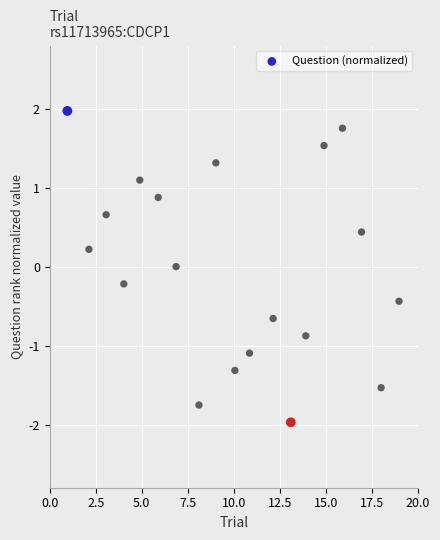

What is the range of X values (max minus min)?

18.0